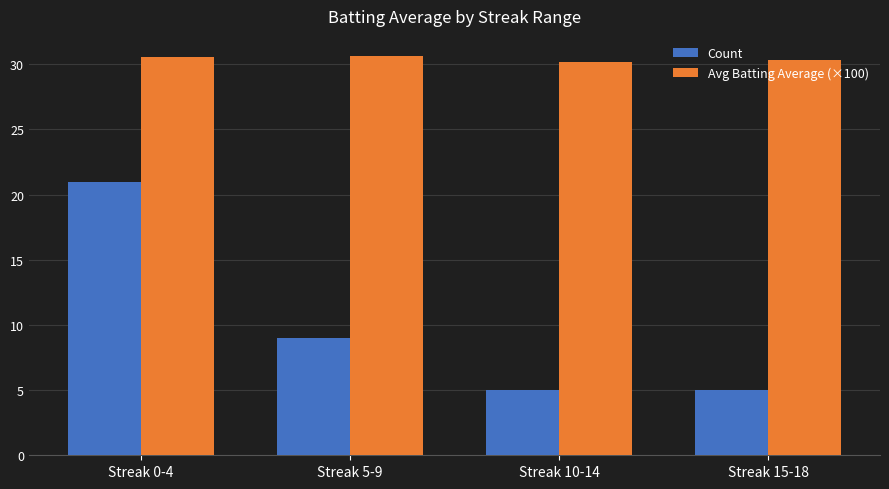

How many bars are there in each group?

2